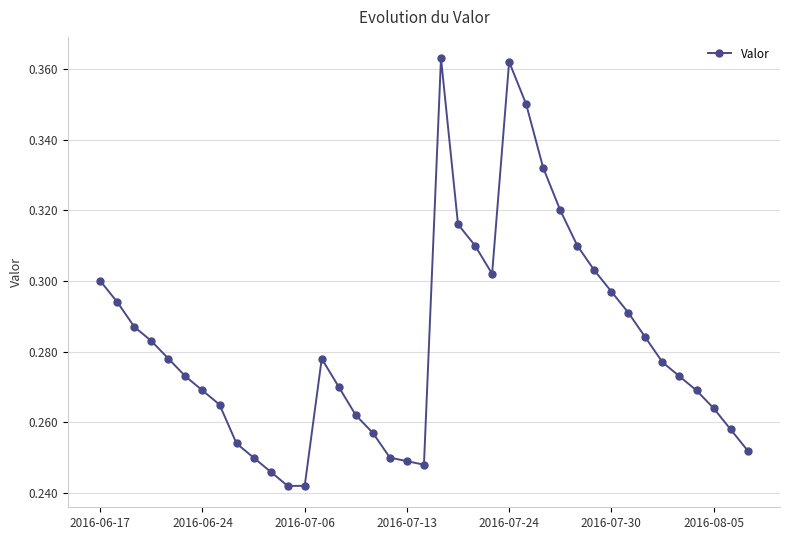

What is the sum of all values?

11.0